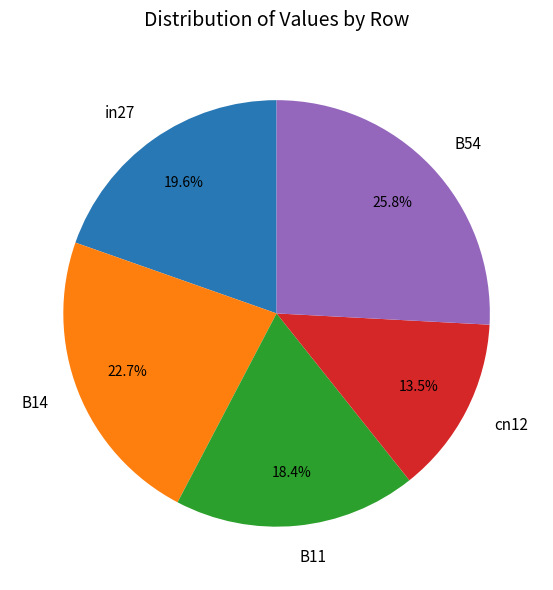

Is it true that B14 is 23% of the pie?

True